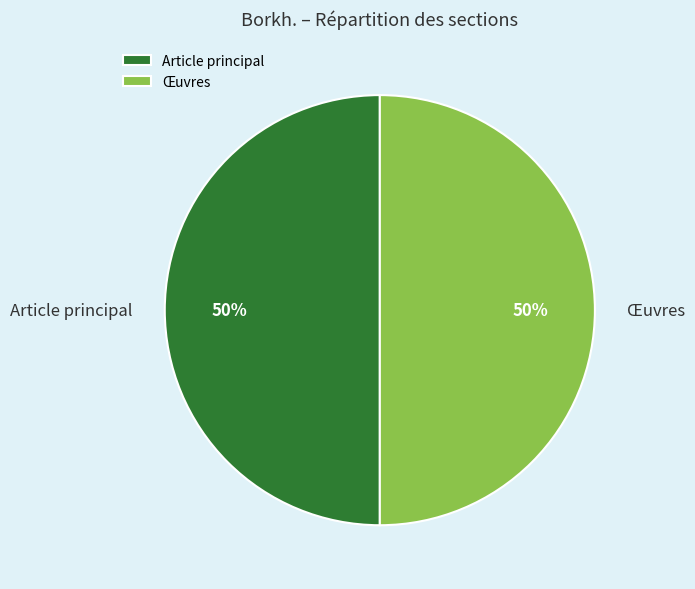

To the nearest percent, what portion does Article principal represent?

50%